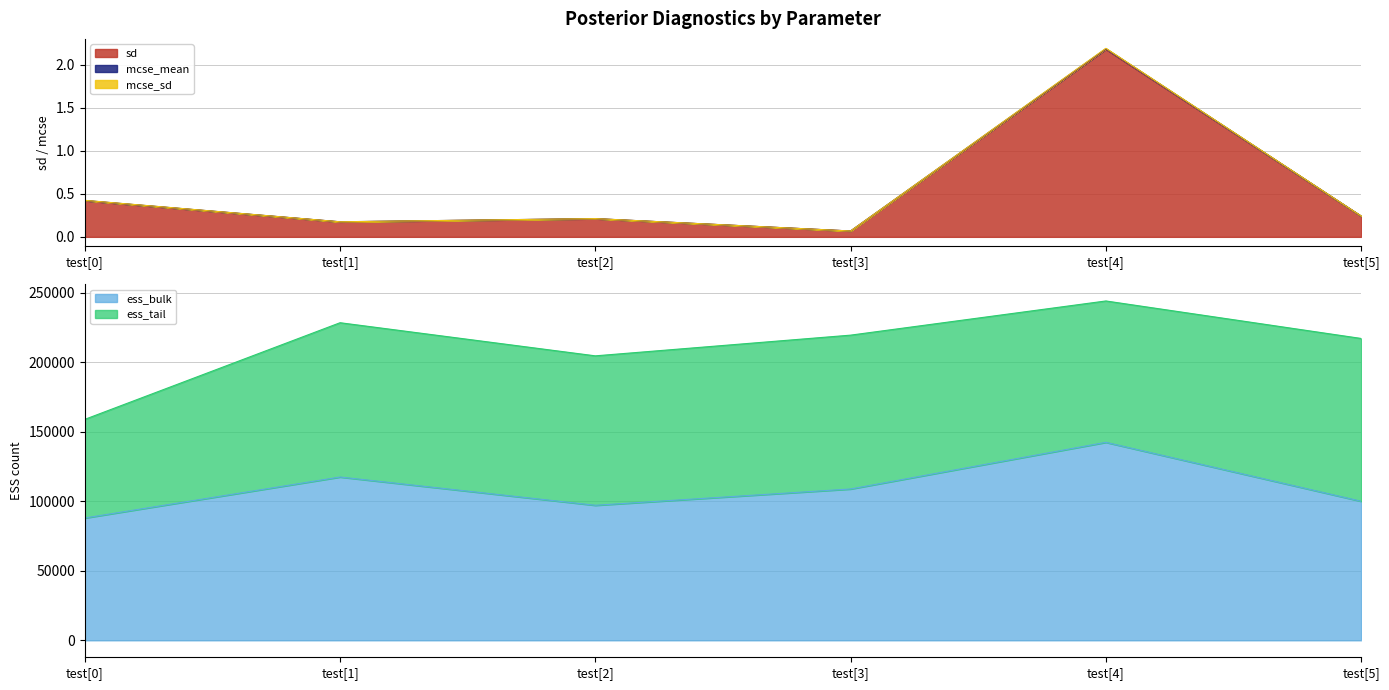

Which series changed the most between test[0] and test[2]?

ess_bulk